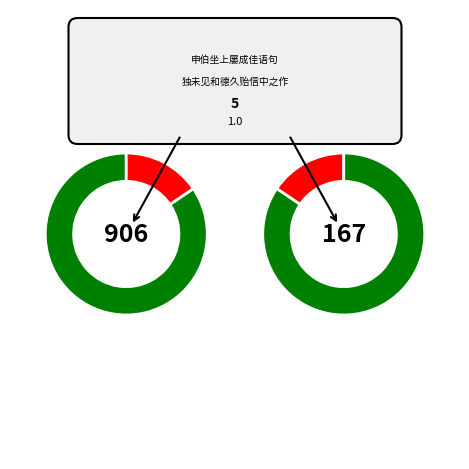

What percentage is the 申伯坐上屡成佳语句独未见和德久贻信中之作次韵 slice, to the nearest percent?

84%